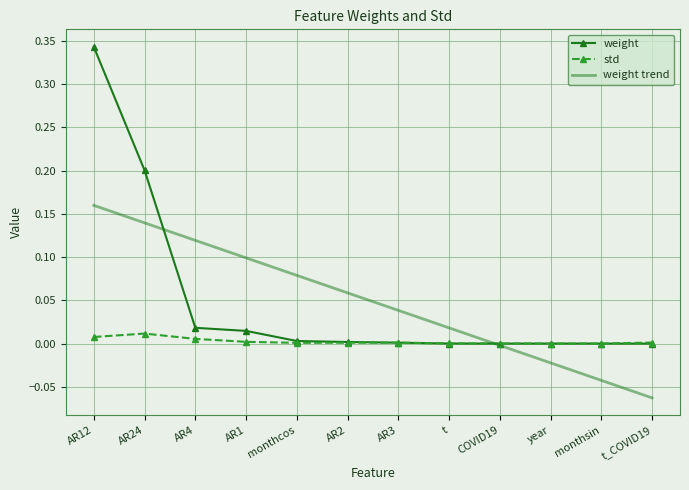

Between monthcos and AR3, which series saw the biggest shift?

weight trend